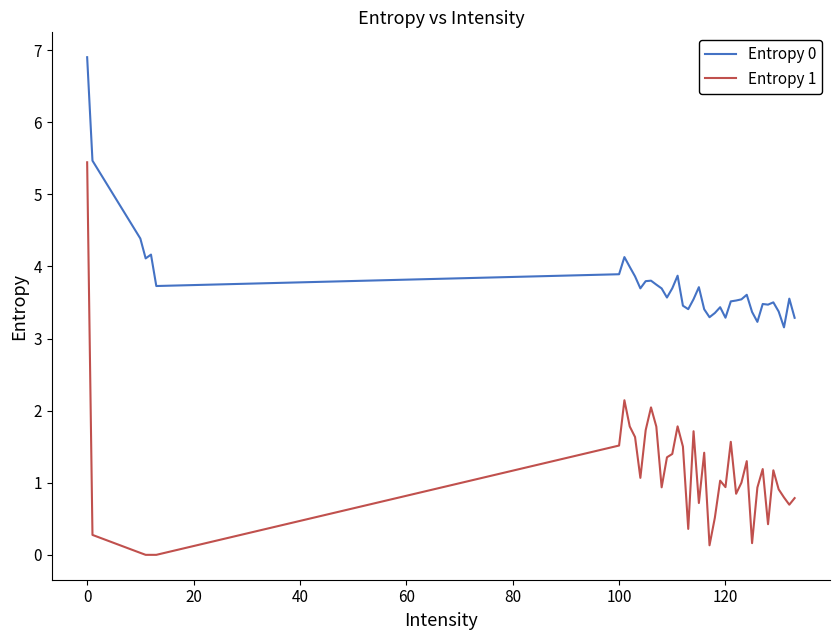

What is the maximum value for Entropy 1?

5.4